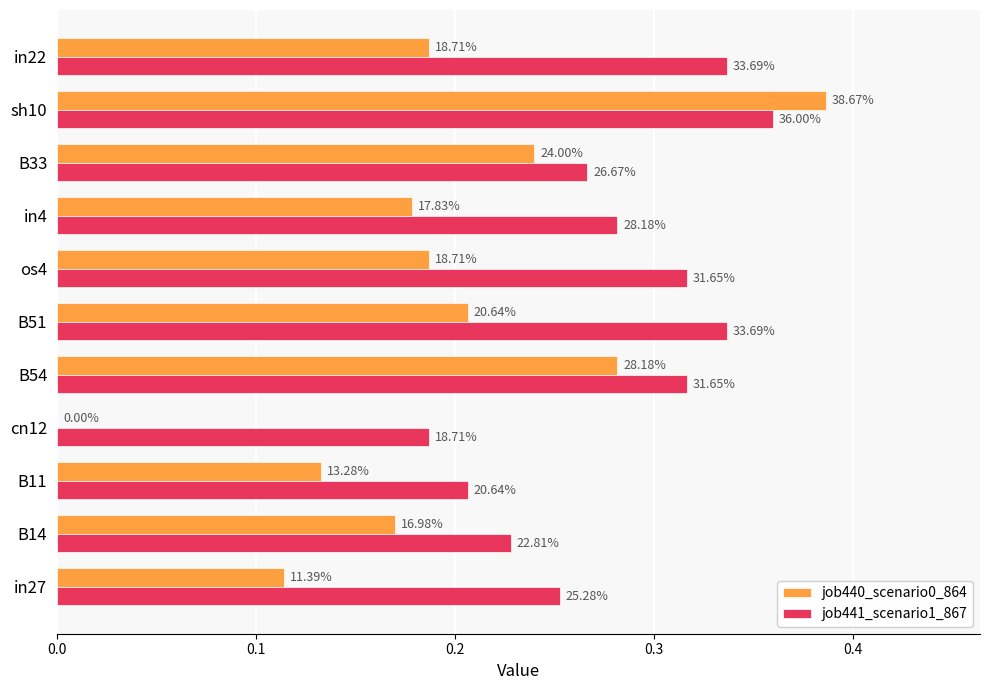

Reading left to right, list all the values displayed in this chart.

job440_scenario0_864: 0.1	0.2	0.1	0.0	0.3	0.2	0.2	0.2	0.2	0.4	0.2
job441_scenario1_867: 0.3	0.2	0.2	0.2	0.3	0.3	0.3	0.3	0.3	0.4	0.3